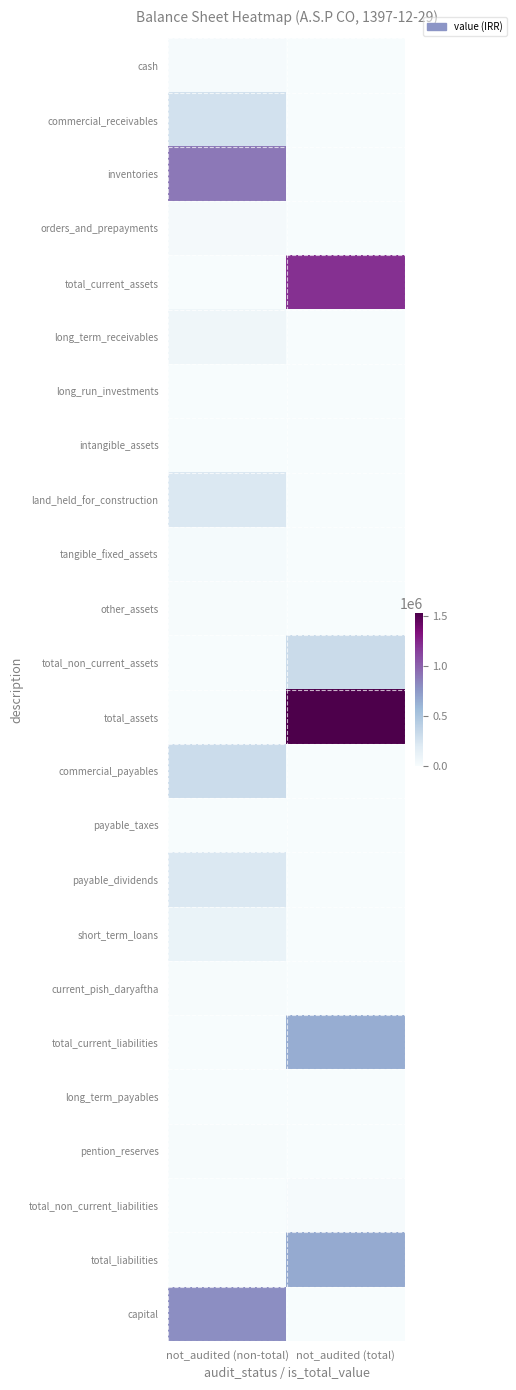

Which has a higher value, not_audited (total) or not_audited (non-total)?

not_audited (non-total)